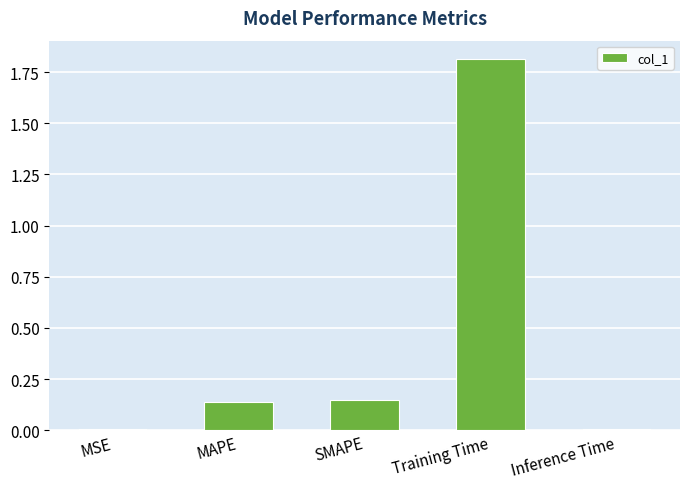

Is it true that the value at MAPE is 0.0?

False